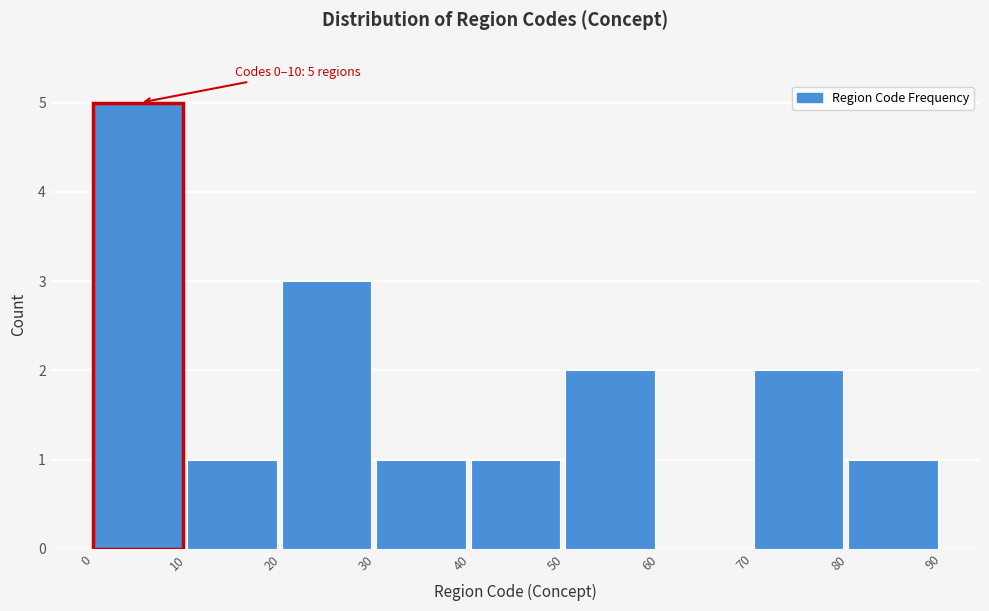

Over which range of the x-axis is the bar tallest?

0 to 10